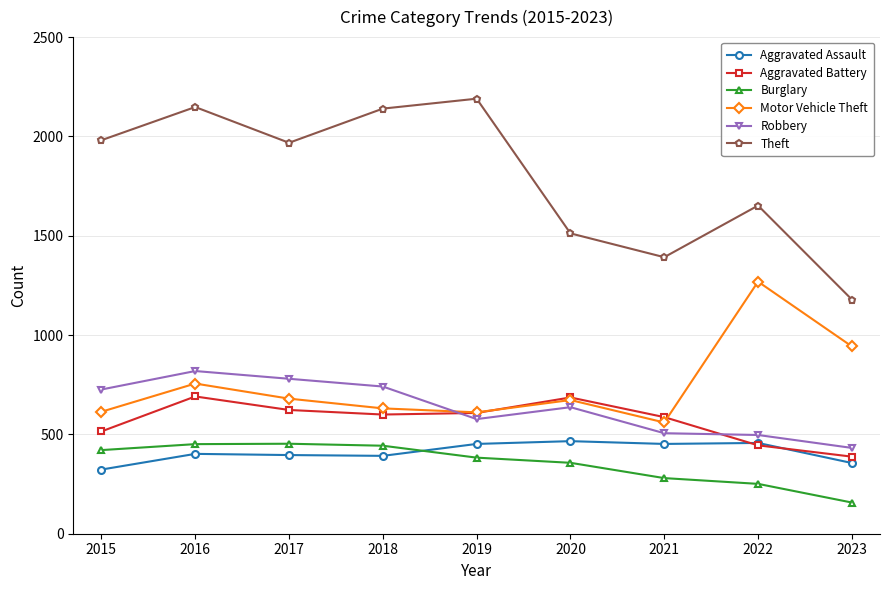

True or false: Theft has more than 0 interior local peaks.

True